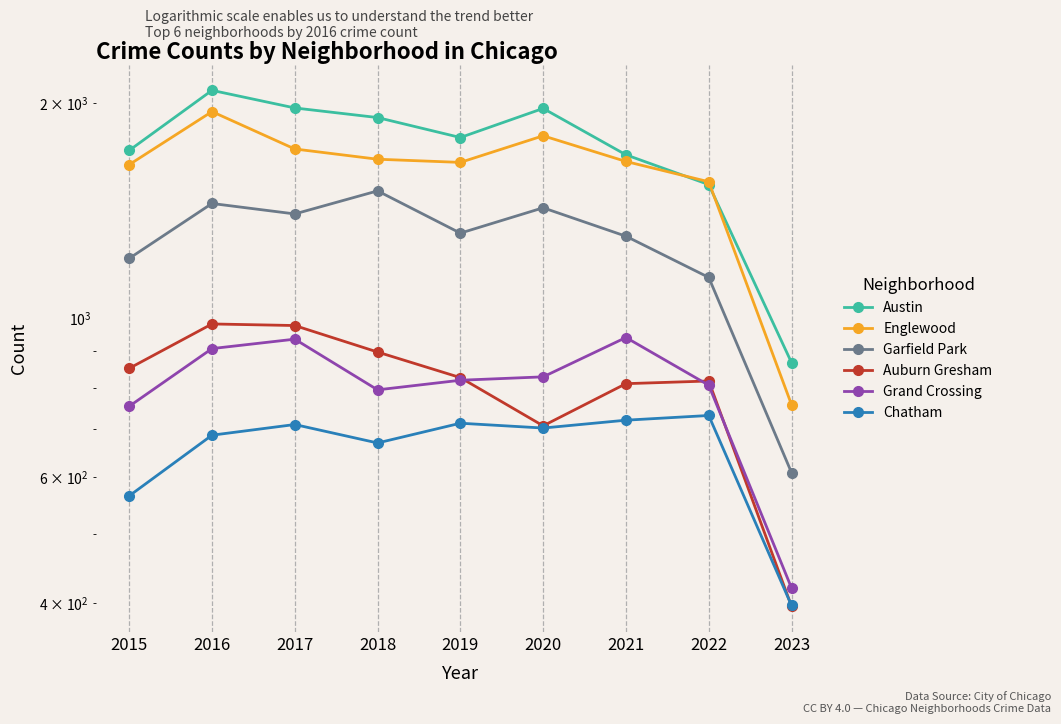

Rank the categories by Austin value from highest to lowest.

2016, 2017, 2020, 2018, 2019, 2015, 2021, 2022, 2023